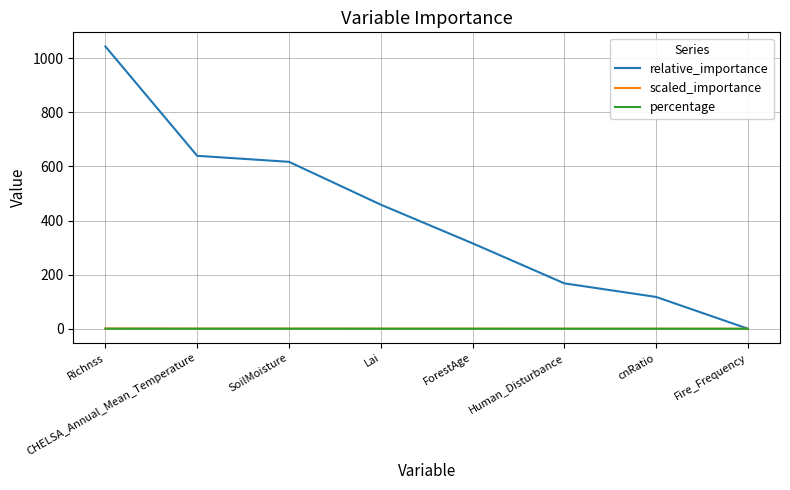

Which series has the largest total across all categories?

relative_importance